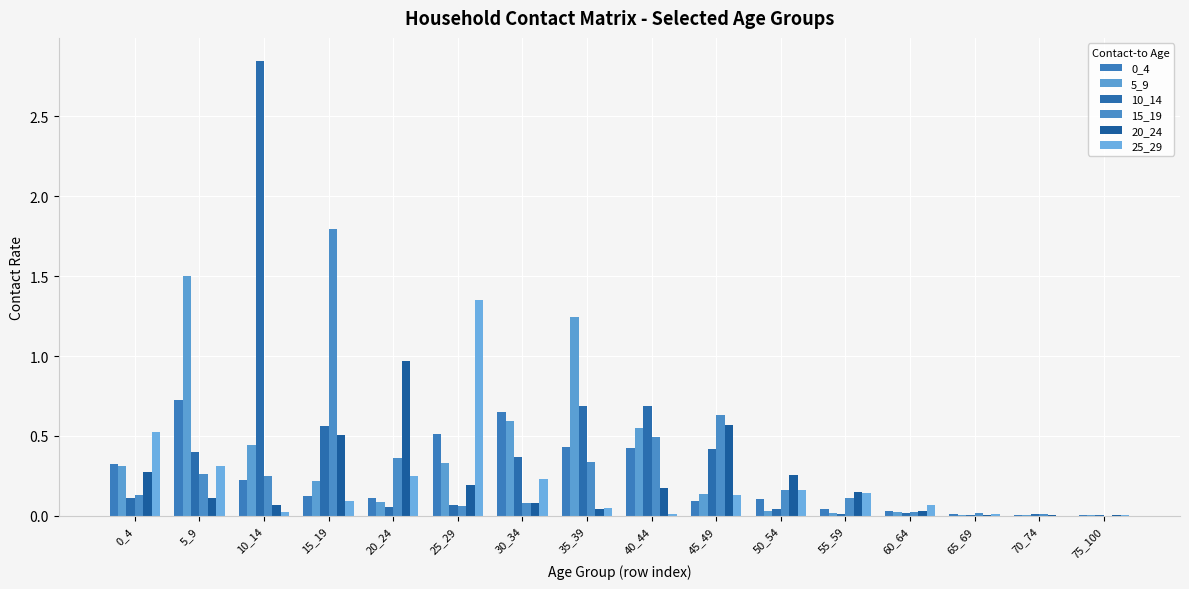

Count the number of categories in the chart.

16